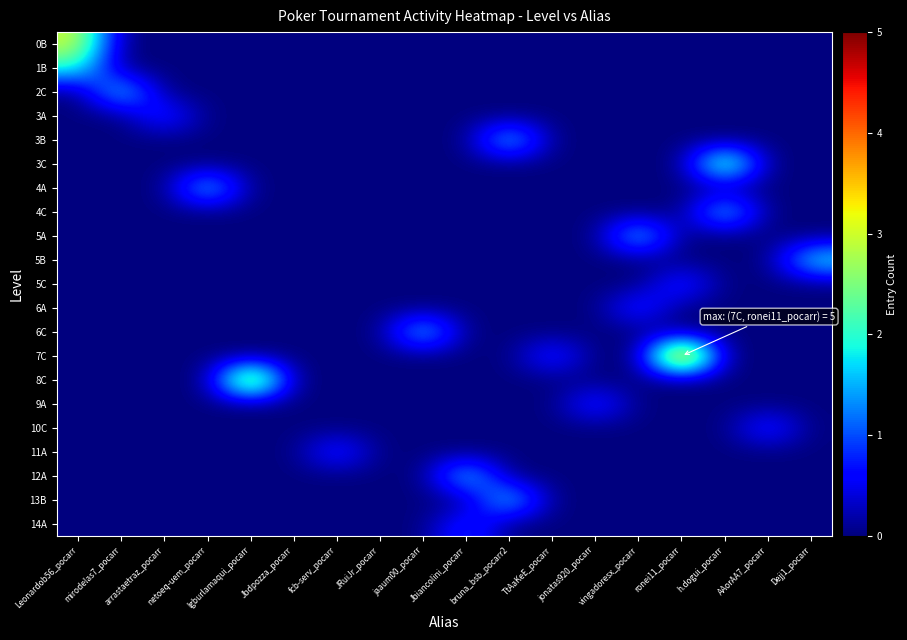

Reading left to right, extract all data points from this chart.

0B: Leonardob56_pocarr=3	mirodelas7_pocarr=0	arrastaetraz_pocarr=0	netoeq-uem_pocarr=0	lgburlamaqui_pocarr=0	Jbdpozza_pocarr=0	fcb-serv_pocarr=0	JRuiJr_pocarr=0	jaaum00_pocarr=0	Jbiancolini_pocarr=0	bruna_bsb_pocarr2=0	TtAaKeE_pocarr=0	jonatas920_pocarr=0	vingadoresx_pocarr=0	ronei11_pocarr=0	h.dogui_pocarr=0	AAorAA7_pocarr=0	Dejj1_pocarr=0
1B: Leonardob56_pocarr=2	mirodelas7_pocarr=0	arrastaetraz_pocarr=0	netoeq-uem_pocarr=0	lgburlamaqui_pocarr=0	Jbdpozza_pocarr=0	fcb-serv_pocarr=0	JRuiJr_pocarr=0	jaaum00_pocarr=0	Jbiancolini_pocarr=0	bruna_bsb_pocarr2=0	TtAaKeE_pocarr=0	jonatas920_pocarr=0	vingadoresx_pocarr=0	ronei11_pocarr=0	h.dogui_pocarr=0	AAorAA7_pocarr=0	Dejj1_pocarr=0
2C: Leonardob56_pocarr=0	mirodelas7_pocarr=2	arrastaetraz_pocarr=0	netoeq-uem_pocarr=0	lgburlamaqui_pocarr=0	Jbdpozza_pocarr=0	fcb-serv_pocarr=0	JRuiJr_pocarr=0	jaaum00_pocarr=0	Jbiancolini_pocarr=0	bruna_bsb_pocarr2=0	TtAaKeE_pocarr=0	jonatas920_pocarr=0	vingadoresx_pocarr=0	ronei11_pocarr=0	h.dogui_pocarr=0	AAorAA7_pocarr=0	Dejj1_pocarr=0
3A: Leonardob56_pocarr=0	mirodelas7_pocarr=0	arrastaetraz_pocarr=1	netoeq-uem_pocarr=0	lgburlamaqui_pocarr=0	Jbdpozza_pocarr=0	fcb-serv_pocarr=0	JRuiJr_pocarr=0	jaaum00_pocarr=0	Jbiancolini_pocarr=0	bruna_bsb_pocarr2=0	TtAaKeE_pocarr=0	jonatas920_pocarr=0	vingadoresx_pocarr=0	ronei11_pocarr=0	h.dogui_pocarr=0	AAorAA7_pocarr=0	Dejj1_pocarr=0
3B: Leonardob56_pocarr=0	mirodelas7_pocarr=0	arrastaetraz_pocarr=0	netoeq-uem_pocarr=0	lgburlamaqui_pocarr=0	Jbdpozza_pocarr=0	fcb-serv_pocarr=0	JRuiJr_pocarr=0	jaaum00_pocarr=0	Jbiancolini_pocarr=0	bruna_bsb_pocarr2=2	TtAaKeE_pocarr=0	jonatas920_pocarr=0	vingadoresx_pocarr=0	ronei11_pocarr=0	h.dogui_pocarr=0	AAorAA7_pocarr=0	Dejj1_pocarr=0
3C: Leonardob56_pocarr=0	mirodelas7_pocarr=0	arrastaetraz_pocarr=0	netoeq-uem_pocarr=0	lgburlamaqui_pocarr=0	Jbdpozza_pocarr=0	fcb-serv_pocarr=0	JRuiJr_pocarr=0	jaaum00_pocarr=0	Jbiancolini_pocarr=0	bruna_bsb_pocarr2=0	TtAaKeE_pocarr=0	jonatas920_pocarr=0	vingadoresx_pocarr=0	ronei11_pocarr=0	h.dogui_pocarr=3	AAorAA7_pocarr=0	Dejj1_pocarr=0
4A: Leonardob56_pocarr=0	mirodelas7_pocarr=0	arrastaetraz_pocarr=0	netoeq-uem_pocarr=2	lgburlamaqui_pocarr=0	Jbdpozza_pocarr=0	fcb-serv_pocarr=0	JRuiJr_pocarr=0	jaaum00_pocarr=0	Jbiancolini_pocarr=0	bruna_bsb_pocarr2=0	TtAaKeE_pocarr=0	jonatas920_pocarr=0	vingadoresx_pocarr=0	ronei11_pocarr=0	h.dogui_pocarr=0	AAorAA7_pocarr=0	Dejj1_pocarr=0
4C: Leonardob56_pocarr=0	mirodelas7_pocarr=0	arrastaetraz_pocarr=0	netoeq-uem_pocarr=0	lgburlamaqui_pocarr=0	Jbdpozza_pocarr=0	fcb-serv_pocarr=0	JRuiJr_pocarr=0	jaaum00_pocarr=0	Jbiancolini_pocarr=0	bruna_bsb_pocarr2=0	TtAaKeE_pocarr=0	jonatas920_pocarr=0	vingadoresx_pocarr=0	ronei11_pocarr=0	h.dogui_pocarr=2	AAorAA7_pocarr=0	Dejj1_pocarr=0
5A: Leonardob56_pocarr=0	mirodelas7_pocarr=0	arrastaetraz_pocarr=0	netoeq-uem_pocarr=0	lgburlamaqui_pocarr=0	Jbdpozza_pocarr=0	fcb-serv_pocarr=0	JRuiJr_pocarr=0	jaaum00_pocarr=0	Jbiancolini_pocarr=0	bruna_bsb_pocarr2=0	TtAaKeE_pocarr=0	jonatas920_pocarr=0	vingadoresx_pocarr=2	ronei11_pocarr=0	h.dogui_pocarr=0	AAorAA7_pocarr=0	Dejj1_pocarr=0
5B: Leonardob56_pocarr=0	mirodelas7_pocarr=0	arrastaetraz_pocarr=0	netoeq-uem_pocarr=0	lgburlamaqui_pocarr=0	Jbdpozza_pocarr=0	fcb-serv_pocarr=0	JRuiJr_pocarr=0	jaaum00_pocarr=0	Jbiancolini_pocarr=0	bruna_bsb_pocarr2=0	TtAaKeE_pocarr=0	jonatas920_pocarr=0	vingadoresx_pocarr=0	ronei11_pocarr=0	h.dogui_pocarr=0	AAorAA7_pocarr=0	Dejj1_pocarr=2
5C: Leonardob56_pocarr=0	mirodelas7_pocarr=0	arrastaetraz_pocarr=0	netoeq-uem_pocarr=0	lgburlamaqui_pocarr=0	Jbdpozza_pocarr=0	fcb-serv_pocarr=0	JRuiJr_pocarr=0	jaaum00_pocarr=0	Jbiancolini_pocarr=0	bruna_bsb_pocarr2=0	TtAaKeE_pocarr=0	jonatas920_pocarr=0	vingadoresx_pocarr=0	ronei11_pocarr=1	h.dogui_pocarr=0	AAorAA7_pocarr=0	Dejj1_pocarr=0
6A: Leonardob56_pocarr=0	mirodelas7_pocarr=0	arrastaetraz_pocarr=0	netoeq-uem_pocarr=0	lgburlamaqui_pocarr=0	Jbdpozza_pocarr=0	fcb-serv_pocarr=0	JRuiJr_pocarr=0	jaaum00_pocarr=0	Jbiancolini_pocarr=0	bruna_bsb_pocarr2=0	TtAaKeE_pocarr=0	jonatas920_pocarr=0	vingadoresx_pocarr=1	ronei11_pocarr=0	h.dogui_pocarr=0	AAorAA7_pocarr=0	Dejj1_pocarr=0
6C: Leonardob56_pocarr=0	mirodelas7_pocarr=0	arrastaetraz_pocarr=0	netoeq-uem_pocarr=0	lgburlamaqui_pocarr=0	Jbdpozza_pocarr=0	fcb-serv_pocarr=0	JRuiJr_pocarr=0	jaaum00_pocarr=2	Jbiancolini_pocarr=0	bruna_bsb_pocarr2=0	TtAaKeE_pocarr=0	jonatas920_pocarr=0	vingadoresx_pocarr=0	ronei11_pocarr=0	h.dogui_pocarr=0	AAorAA7_pocarr=0	Dejj1_pocarr=0
7C: Leonardob56_pocarr=0	mirodelas7_pocarr=0	arrastaetraz_pocarr=0	netoeq-uem_pocarr=0	lgburlamaqui_pocarr=0	Jbdpozza_pocarr=0	fcb-serv_pocarr=0	JRuiJr_pocarr=0	jaaum00_pocarr=0	Jbiancolini_pocarr=0	bruna_bsb_pocarr2=0	TtAaKeE_pocarr=1	jonatas920_pocarr=0	vingadoresx_pocarr=0	ronei11_pocarr=5	h.dogui_pocarr=0	AAorAA7_pocarr=0	Dejj1_pocarr=0
8C: Leonardob56_pocarr=0	mirodelas7_pocarr=0	arrastaetraz_pocarr=0	netoeq-uem_pocarr=0	lgburlamaqui_pocarr=4	Jbdpozza_pocarr=0	fcb-serv_pocarr=0	JRuiJr_pocarr=0	jaaum00_pocarr=0	Jbiancolini_pocarr=0	bruna_bsb_pocarr2=0	TtAaKeE_pocarr=0	jonatas920_pocarr=0	vingadoresx_pocarr=0	ronei11_pocarr=0	h.dogui_pocarr=0	AAorAA7_pocarr=0	Dejj1_pocarr=0
9A: Leonardob56_pocarr=0	mirodelas7_pocarr=0	arrastaetraz_pocarr=0	netoeq-uem_pocarr=0	lgburlamaqui_pocarr=0	Jbdpozza_pocarr=0	fcb-serv_pocarr=0	JRuiJr_pocarr=0	jaaum00_pocarr=0	Jbiancolini_pocarr=0	bruna_bsb_pocarr2=0	TtAaKeE_pocarr=0	jonatas920_pocarr=1	vingadoresx_pocarr=0	ronei11_pocarr=0	h.dogui_pocarr=0	AAorAA7_pocarr=0	Dejj1_pocarr=0
10C: Leonardob56_pocarr=0	mirodelas7_pocarr=0	arrastaetraz_pocarr=0	netoeq-uem_pocarr=0	lgburlamaqui_pocarr=0	Jbdpozza_pocarr=0	fcb-serv_pocarr=0	JRuiJr_pocarr=0	jaaum00_pocarr=0	Jbiancolini_pocarr=0	bruna_bsb_pocarr2=0	TtAaKeE_pocarr=0	jonatas920_pocarr=0	vingadoresx_pocarr=0	ronei11_pocarr=0	h.dogui_pocarr=0	AAorAA7_pocarr=1	Dejj1_pocarr=0
11A: Leonardob56_pocarr=0	mirodelas7_pocarr=0	arrastaetraz_pocarr=0	netoeq-uem_pocarr=0	lgburlamaqui_pocarr=0	Jbdpozza_pocarr=0	fcb-serv_pocarr=1	JRuiJr_pocarr=0	jaaum00_pocarr=0	Jbiancolini_pocarr=0	bruna_bsb_pocarr2=0	TtAaKeE_pocarr=0	jonatas920_pocarr=0	vingadoresx_pocarr=0	ronei11_pocarr=0	h.dogui_pocarr=0	AAorAA7_pocarr=0	Dejj1_pocarr=0
12A: Leonardob56_pocarr=0	mirodelas7_pocarr=0	arrastaetraz_pocarr=0	netoeq-uem_pocarr=0	lgburlamaqui_pocarr=0	Jbdpozza_pocarr=0	fcb-serv_pocarr=0	JRuiJr_pocarr=0	jaaum00_pocarr=0	Jbiancolini_pocarr=2	bruna_bsb_pocarr2=0	TtAaKeE_pocarr=0	jonatas920_pocarr=0	vingadoresx_pocarr=0	ronei11_pocarr=0	h.dogui_pocarr=0	AAorAA7_pocarr=0	Dejj1_pocarr=0
13B: Leonardob56_pocarr=0	mirodelas7_pocarr=0	arrastaetraz_pocarr=0	netoeq-uem_pocarr=0	lgburlamaqui_pocarr=0	Jbdpozza_pocarr=0	fcb-serv_pocarr=0	JRuiJr_pocarr=0	jaaum00_pocarr=0	Jbiancolini_pocarr=0	bruna_bsb_pocarr2=2	TtAaKeE_pocarr=0	jonatas920_pocarr=0	vingadoresx_pocarr=0	ronei11_pocarr=0	h.dogui_pocarr=0	AAorAA7_pocarr=0	Dejj1_pocarr=0
14A: Leonardob56_pocarr=0	mirodelas7_pocarr=0	arrastaetraz_pocarr=0	netoeq-uem_pocarr=0	lgburlamaqui_pocarr=0	Jbdpozza_pocarr=0	fcb-serv_pocarr=0	JRuiJr_pocarr=0	jaaum00_pocarr=0	Jbiancolini_pocarr=1	bruna_bsb_pocarr2=0	TtAaKeE_pocarr=0	jonatas920_pocarr=0	vingadoresx_pocarr=0	ronei11_pocarr=0	h.dogui_pocarr=0	AAorAA7_pocarr=0	Dejj1_pocarr=0